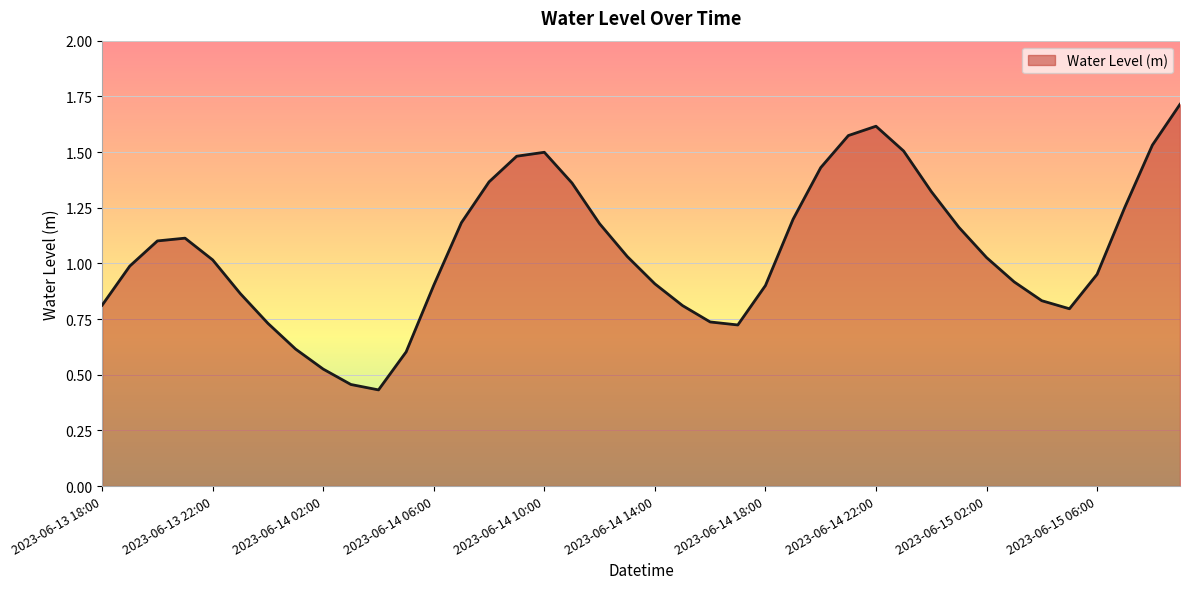

What is the greatest value displayed?

1.7